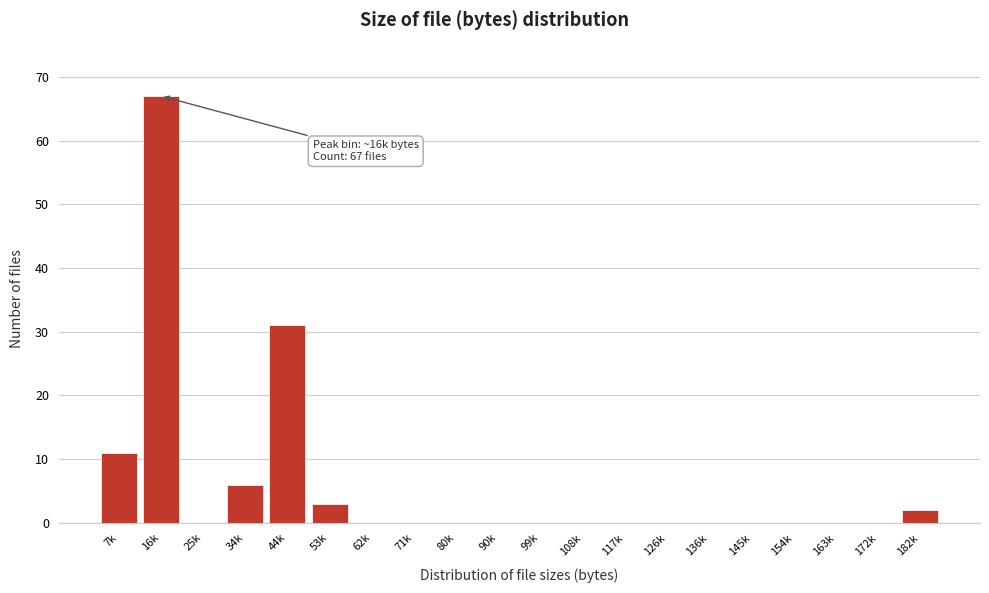

Reading left to right, transcribe all the data shown in this chart.

7k=11	16k=67	25k=0	34k=6	44k=31	53k=3	62k=0	71k=0	80k=0	90k=0	99k=0	108k=0	117k=0	126k=0	136k=0	145k=0	154k=0	163k=0	172k=0	182k=2